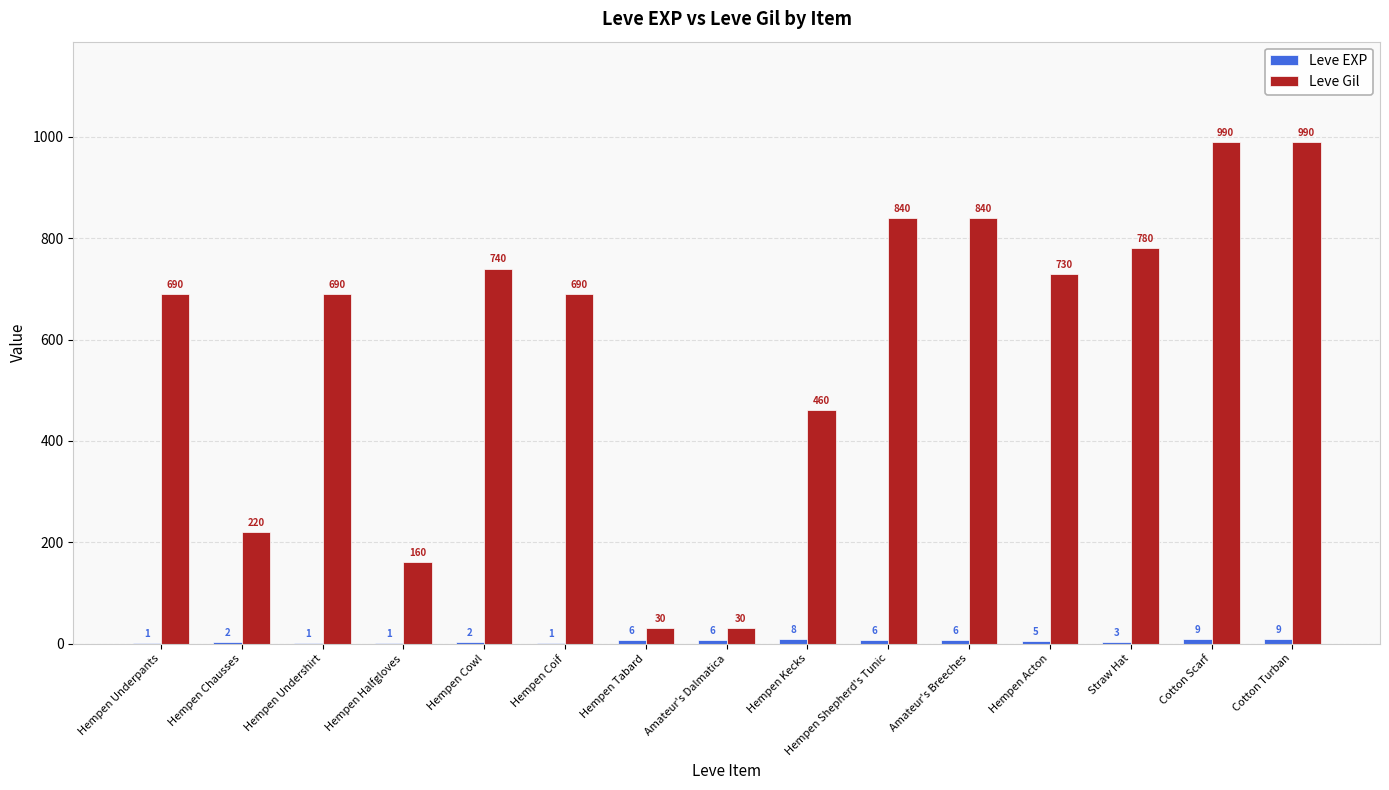

What is the total value across all series at Amateur's Dalmatica?

36